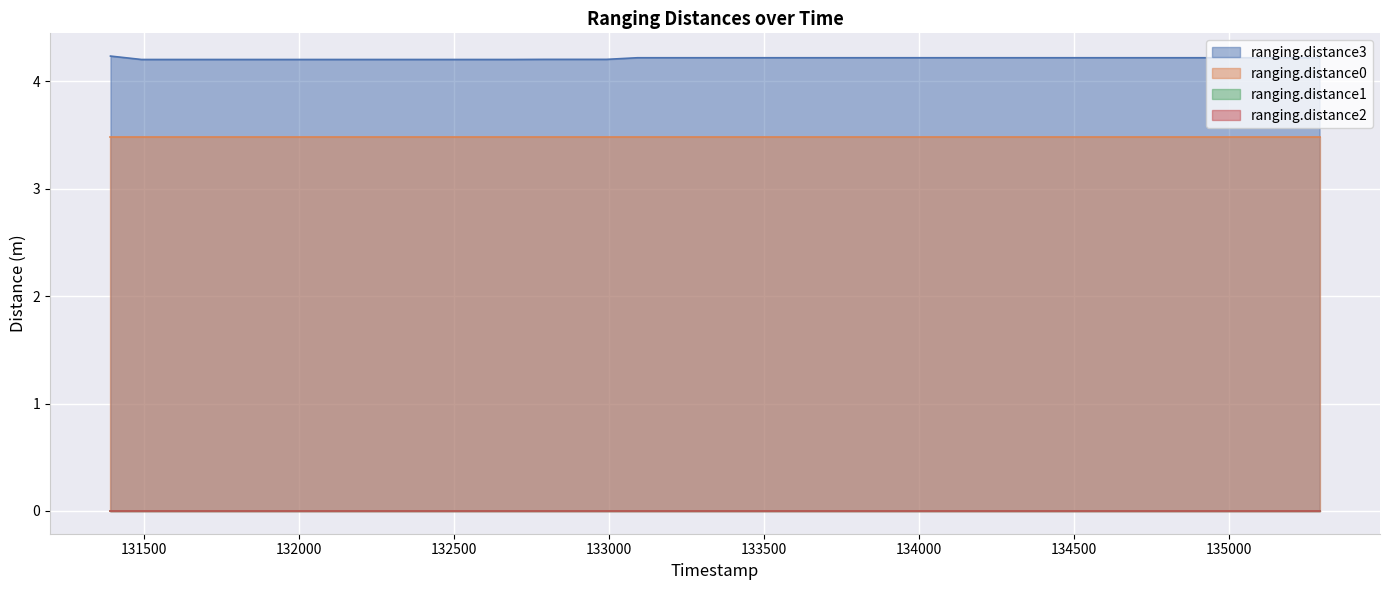

Is it true that ranging.distance0 equals 3.5 at 23?

True